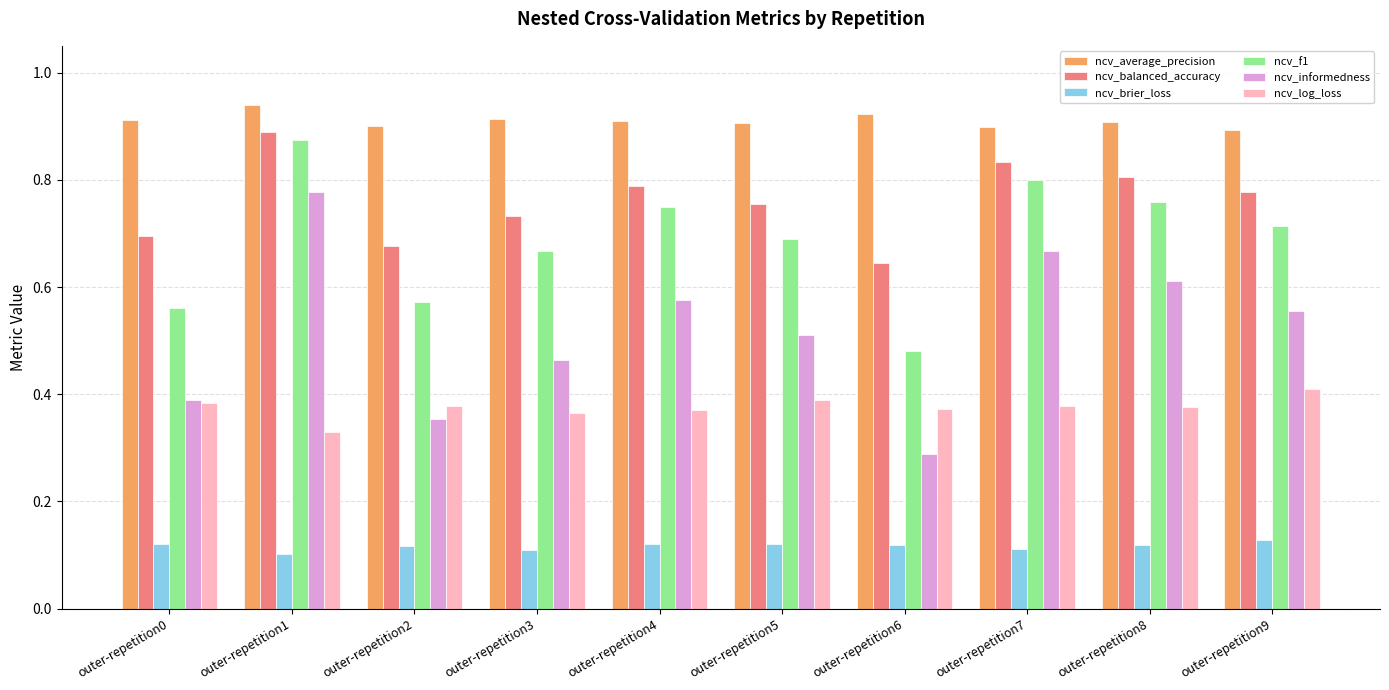

At which label is ncv_log_loss closest to 0?

outer-repetition1